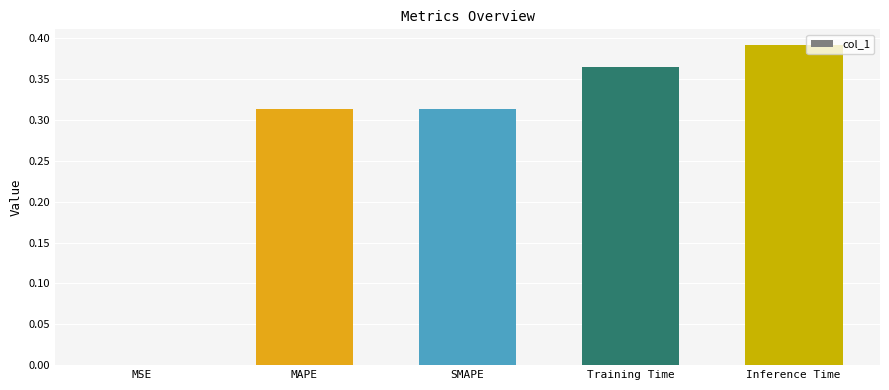

At which category does the chart reach its peak across all series?

Inference Time